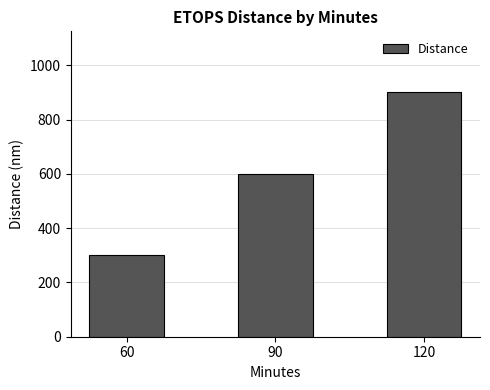

What is the greatest value displayed?

900